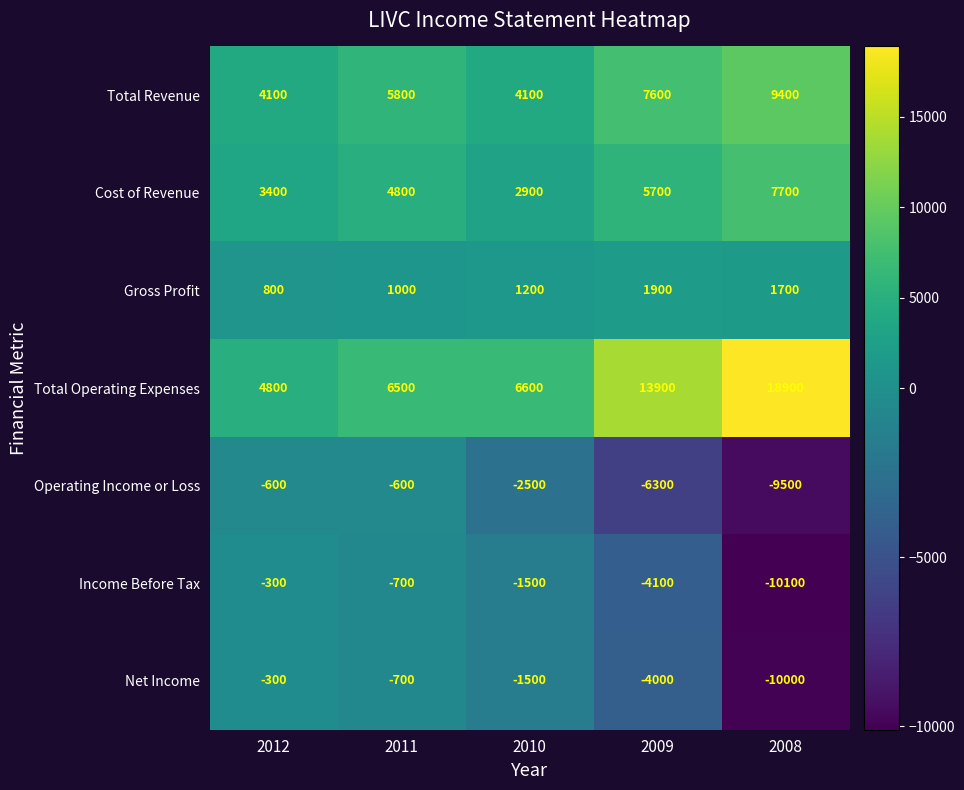

Which label corresponds to the smallest value in the chart?

2008